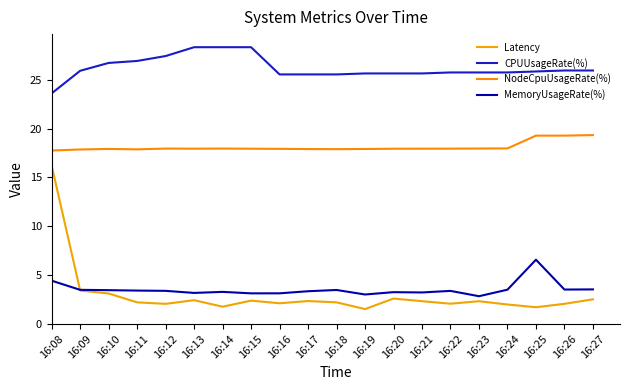

How many lines are shown in the chart?

4